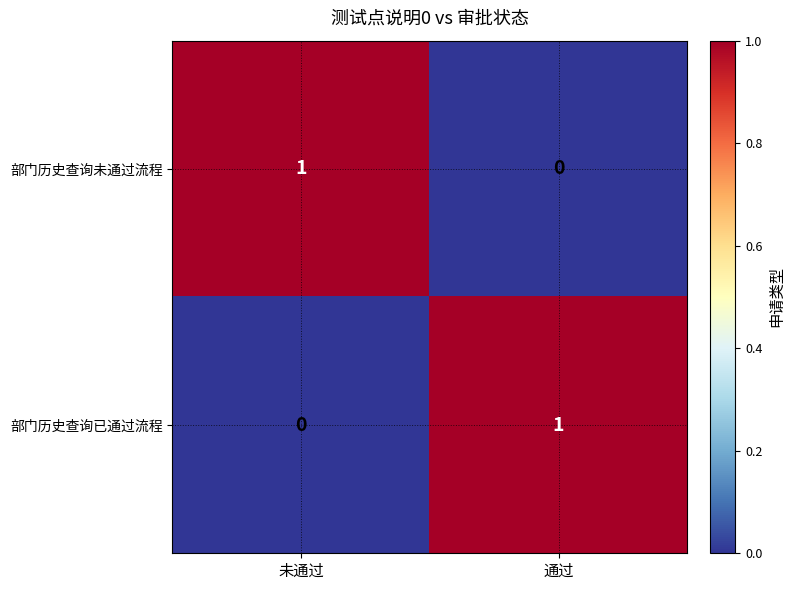

At how many categories does at least one series exceed 0?

2